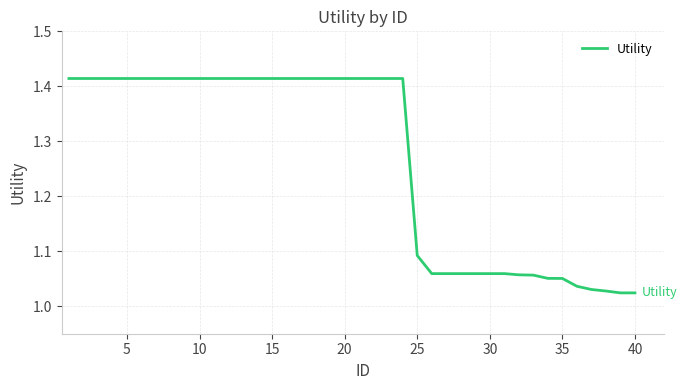

What is the difference between the maximum and minimum values?

0.4